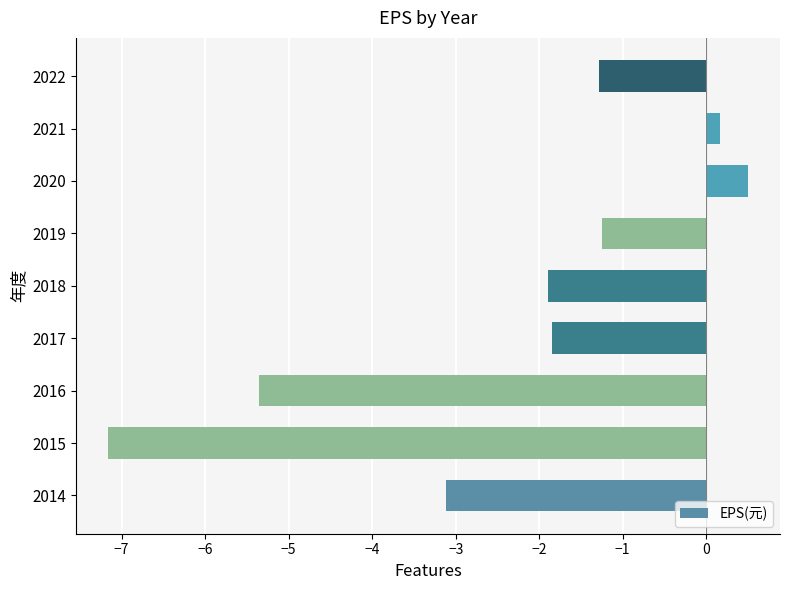

The value at 2018 is -1.9. True or false?

True